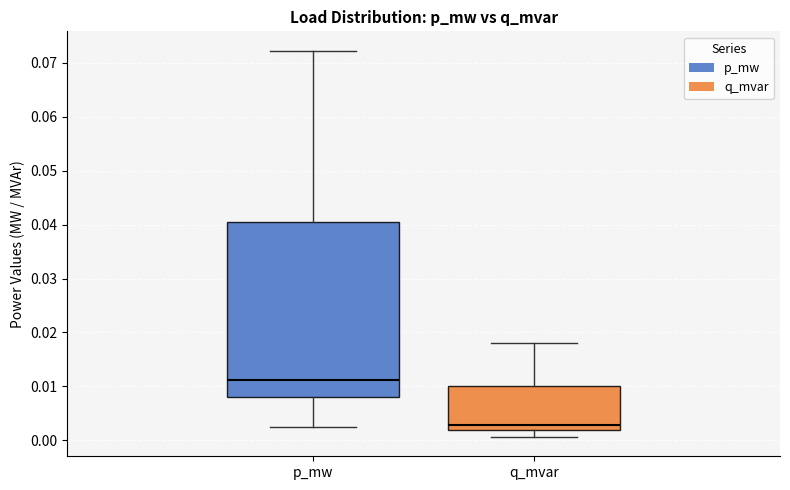

Which box's median line is the lowest?

q_mvar